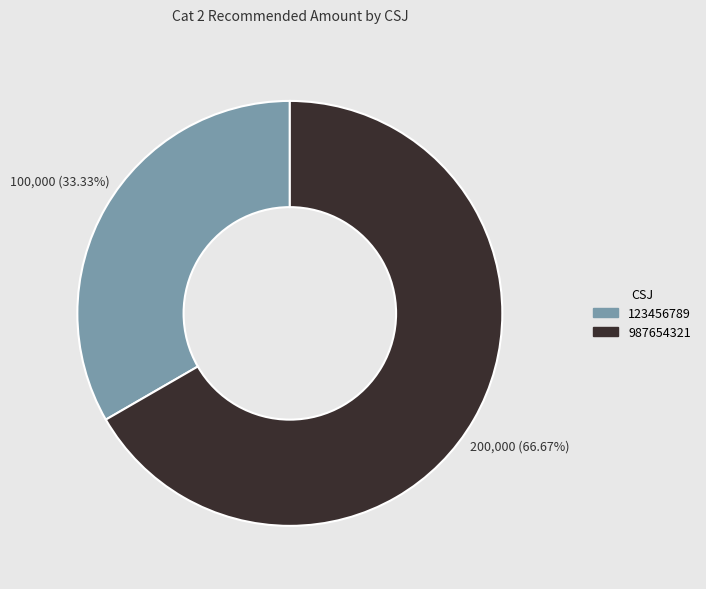

What is the total percentage of 987654321 and 123456789?

100.0%